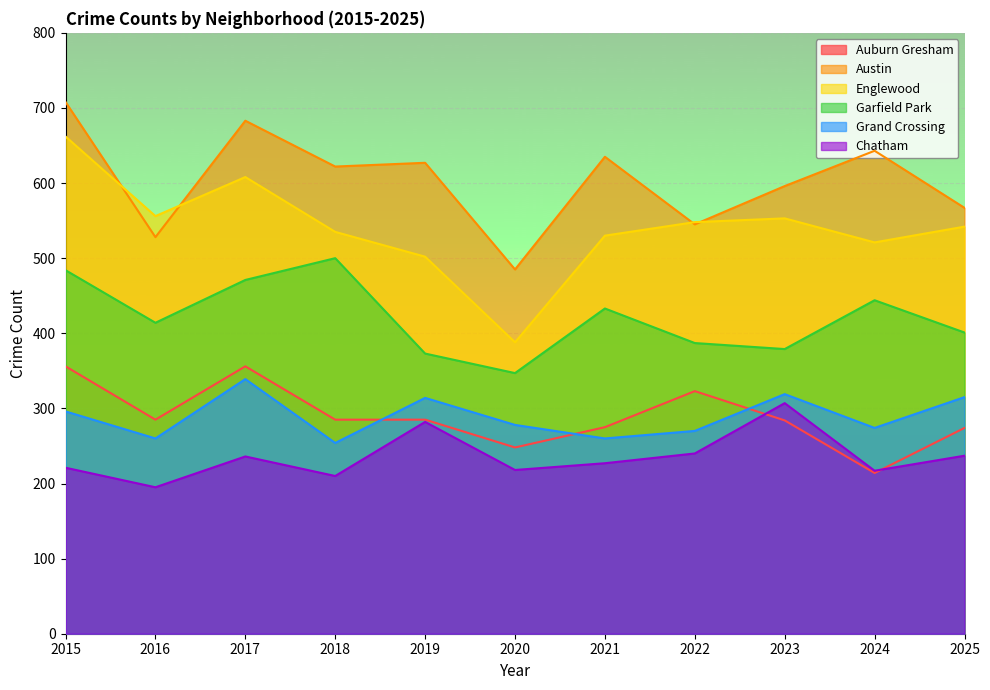

What is the value of the Grand Crossing point at the 6th from the left?

278